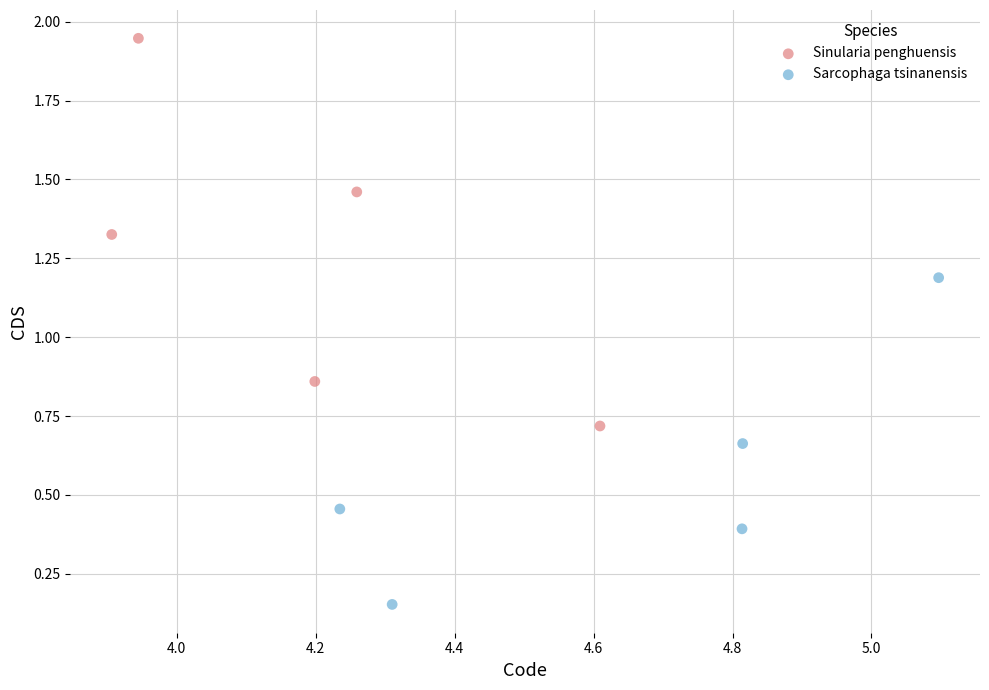

Which series contains the lowest Y value?

Sarcophaga tsinanensis